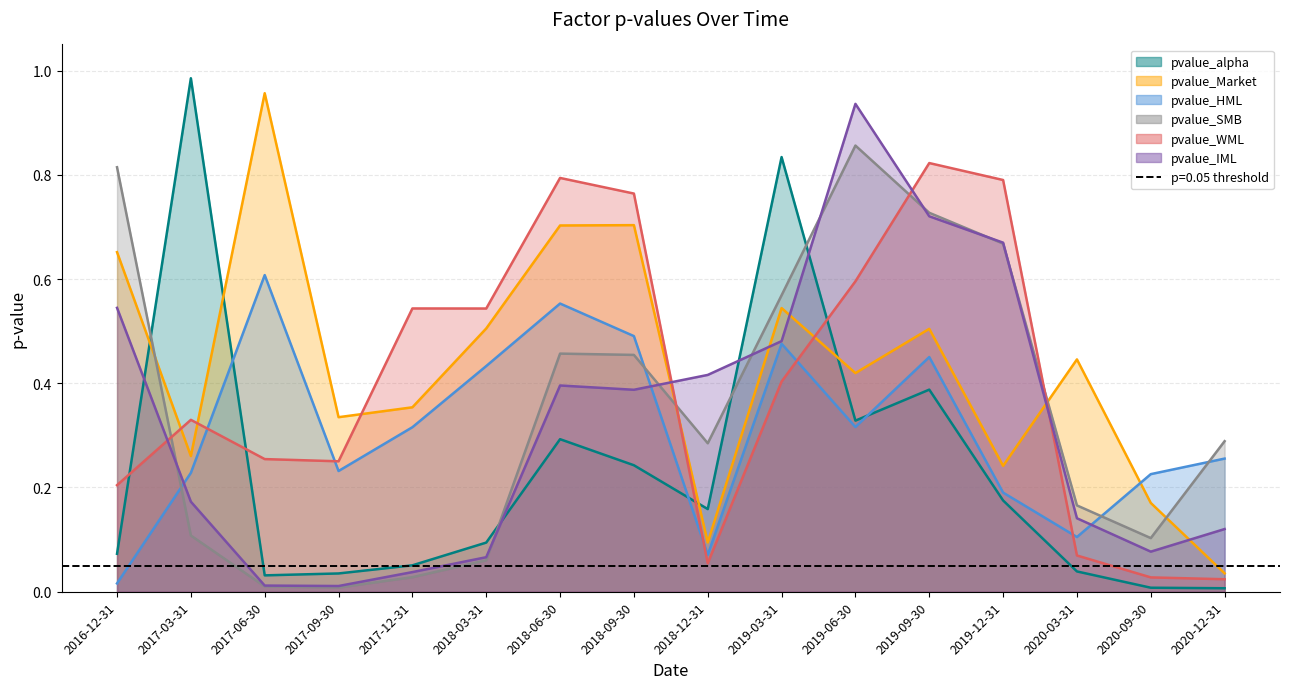

At which category does the chart reach its peak across all series?

2017-03-31